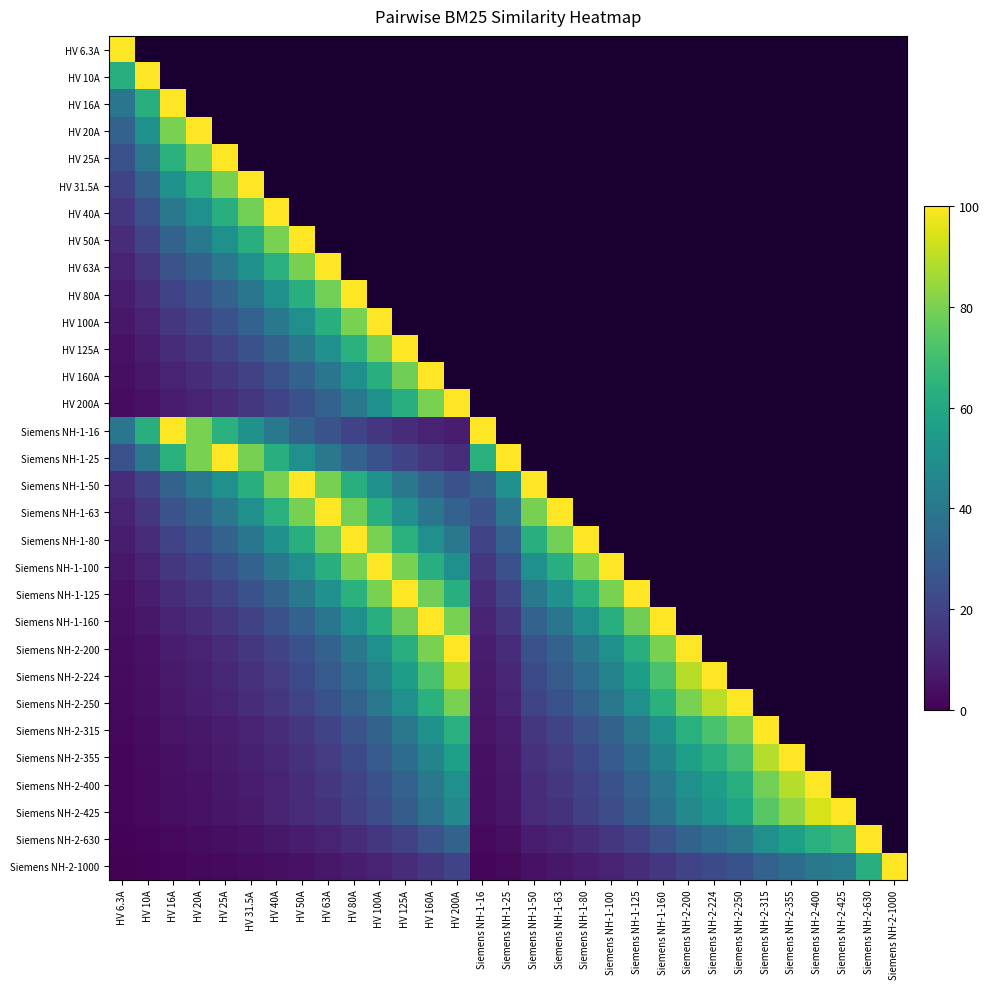

Is the value of HV 20A at Siemens NH-2-200 greater than the value of Siemens NH-1-125 at HV 10A?

No